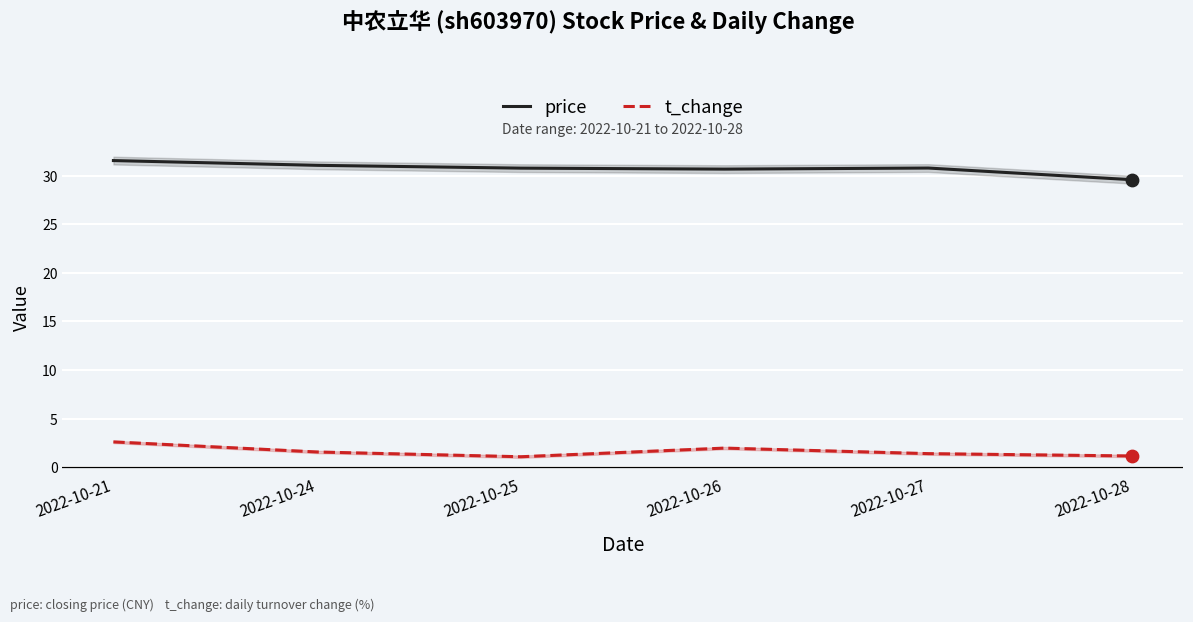

At which category is the sum across all series the highest?

2022-10-21